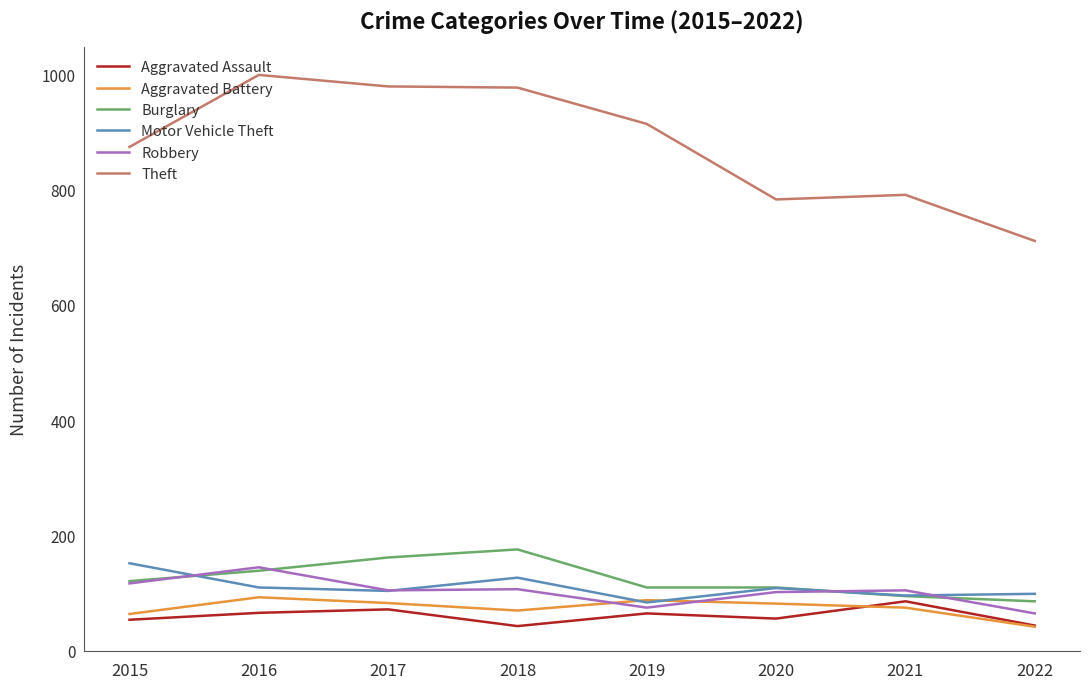

What value does the Motor Vehicle Theft series have at 2021?

96